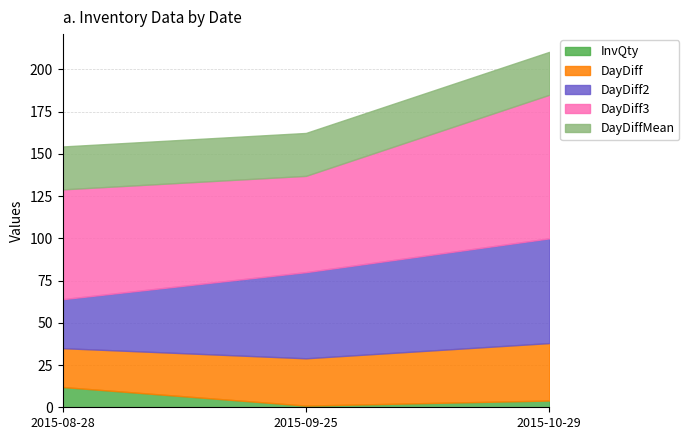

Which series changed the most between 2015-08-28 and 2015-10-29?

DayDiff2